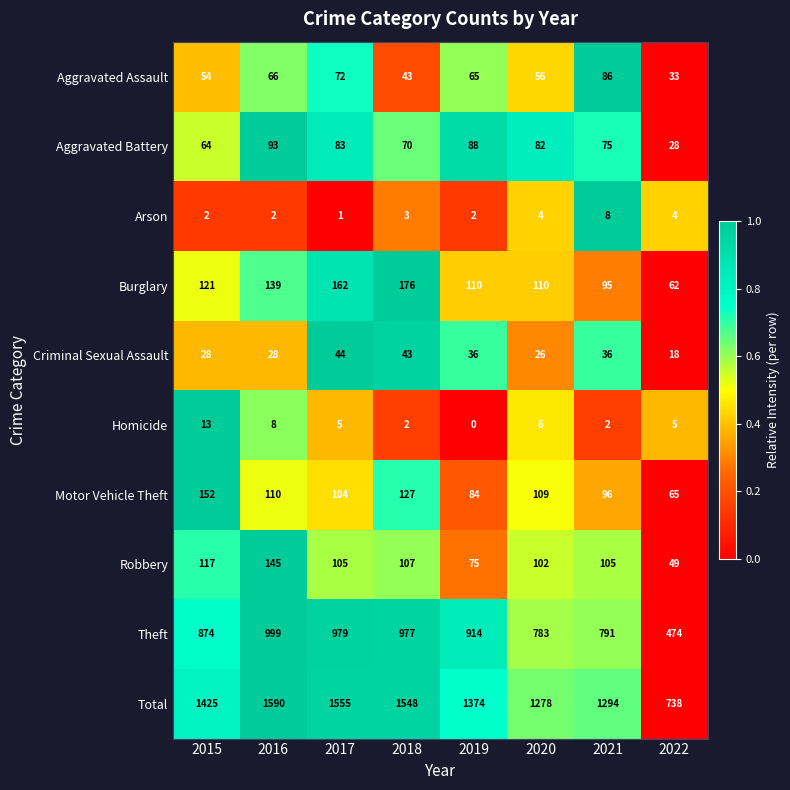

What is the difference between the second highest and second lowest values in the Aggravated Assault series?

29